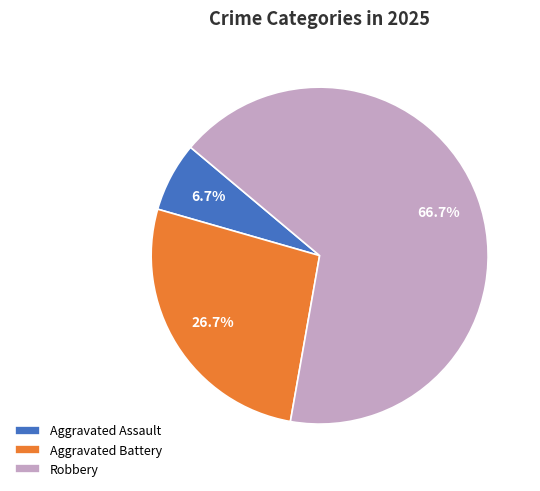

Rank the categories by value from lowest to highest.

Aggravated Assault, Aggravated Battery, Robbery